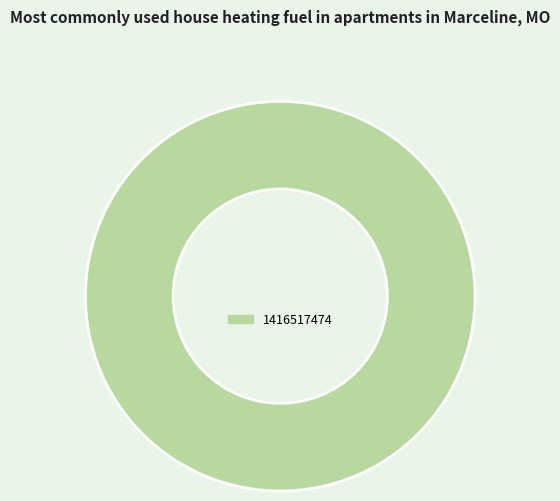

Rank the categories by value from lowest to highest.

1416517474